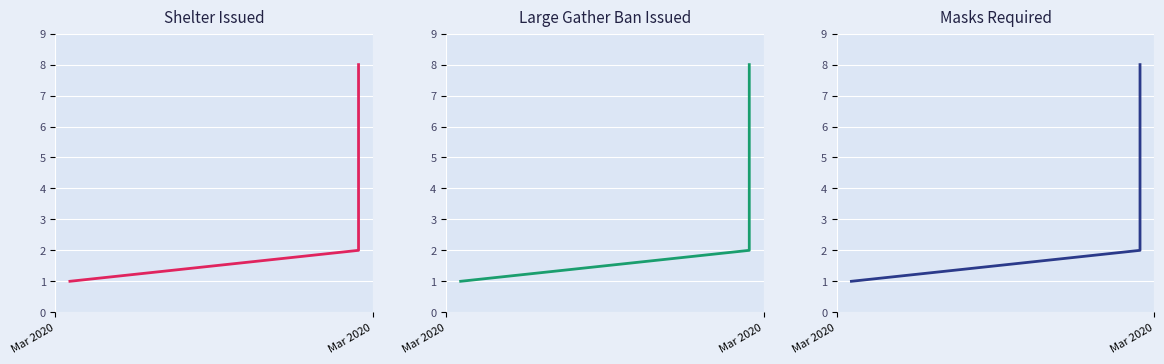

What is the smallest value displayed?

1